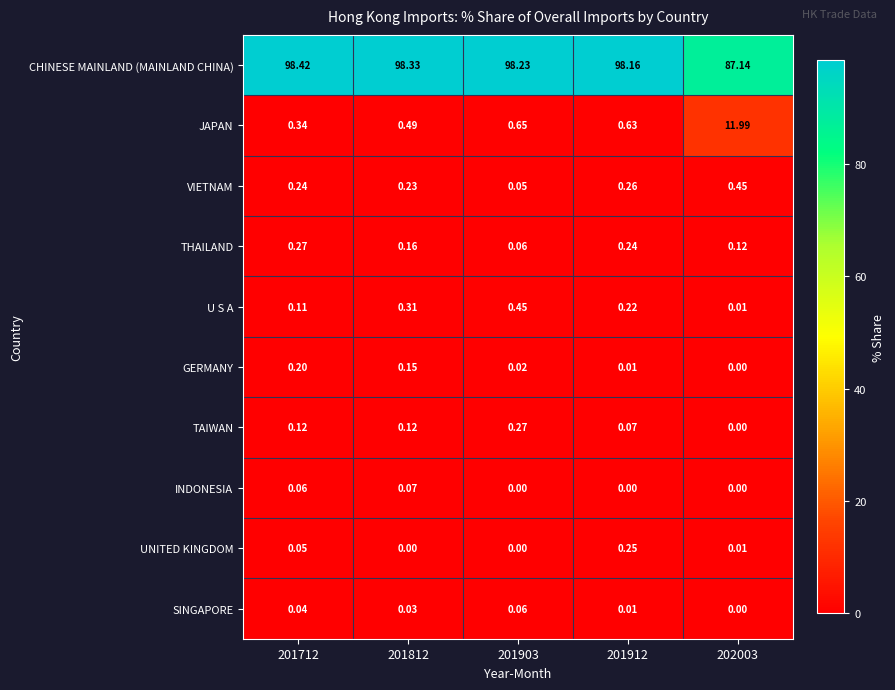

Which series has the largest total across all categories?

CHINESE MAINLAND (MAINLAND CHINA)